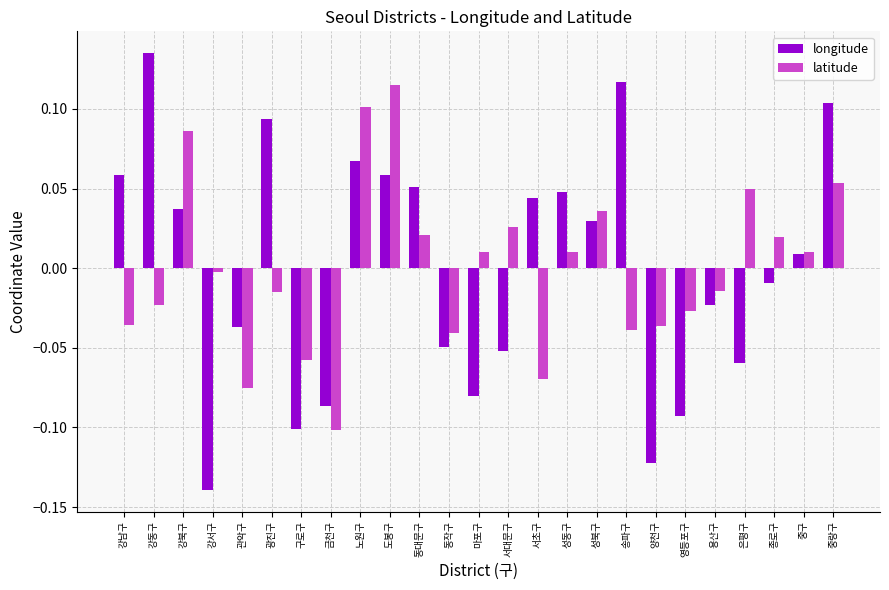

Which label corresponds to the smallest value in the chart?

강서구